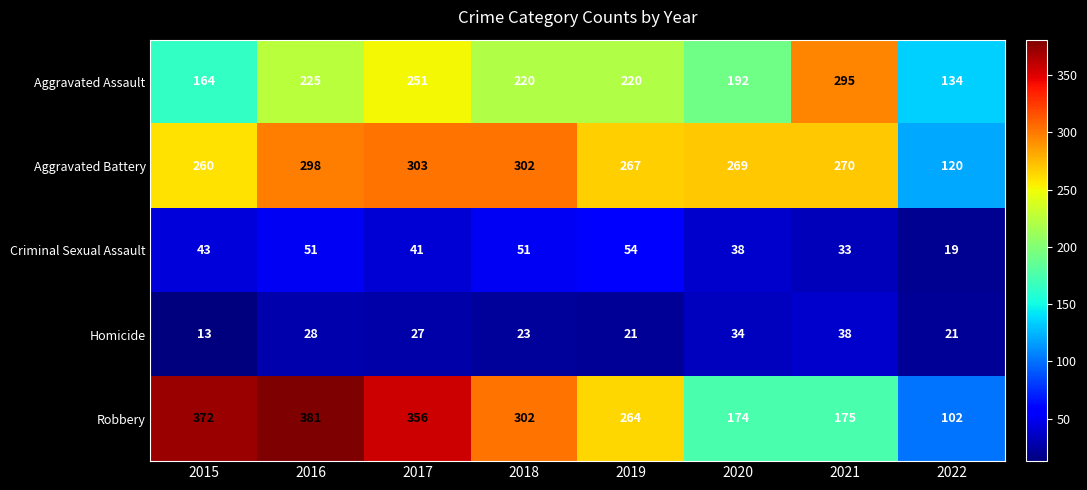

At which label does Aggravated Battery first exceed 270?

2016